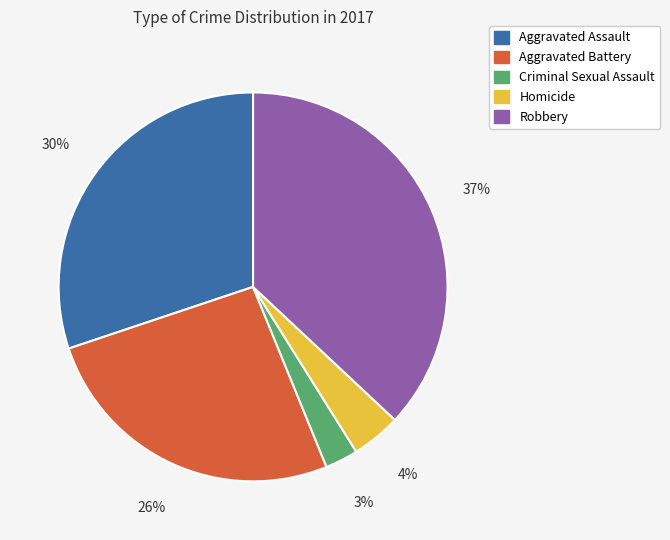

Is it true that Robbery is 37% of the pie?

True